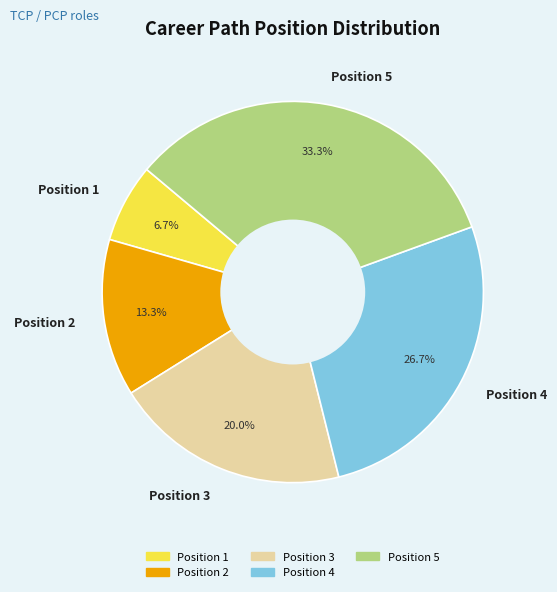

To the nearest percent, what is the difference between the Position 1 and Position 4 slice percentages?

20%